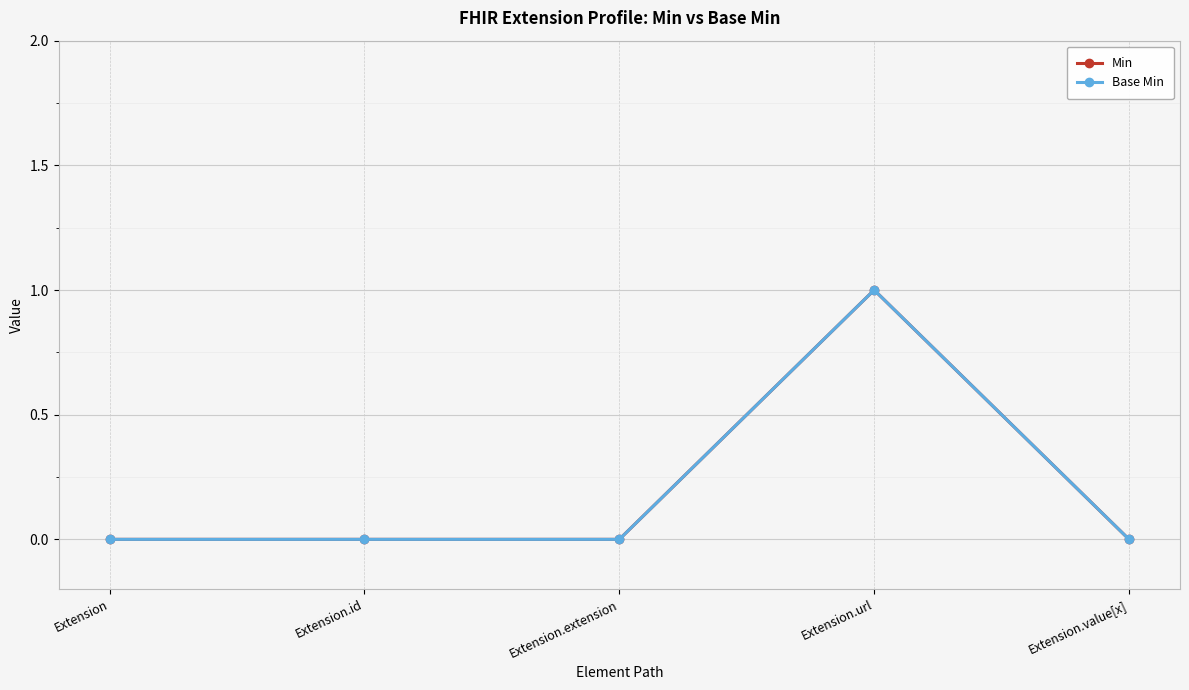

What is the difference between the maximum and second lowest values in the Base Min series?

1